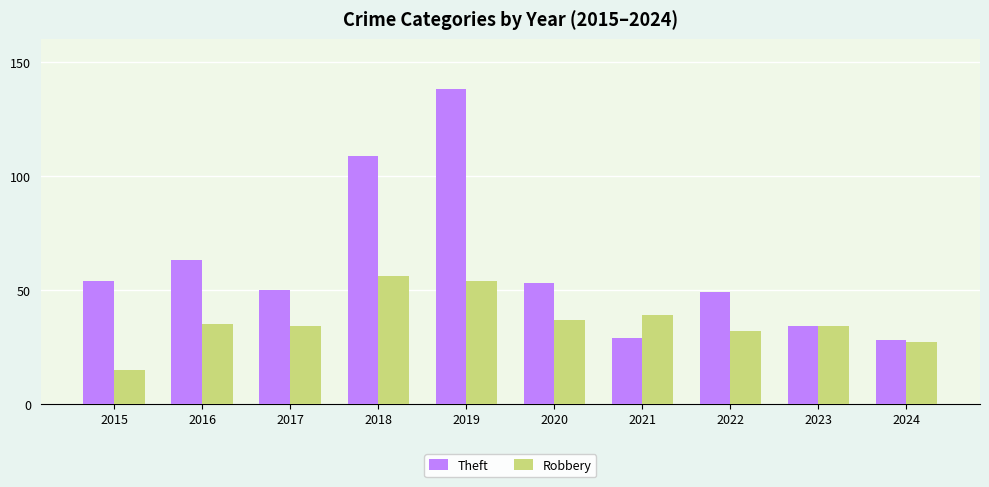

The Theft series shows 84 at 2015. True or false?

False